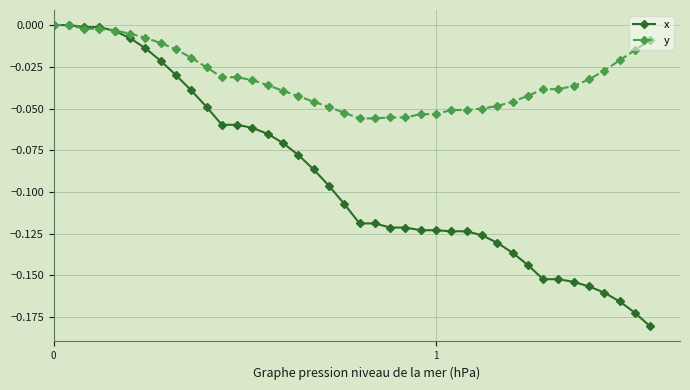

Which series has the largest range (max minus min)?

x